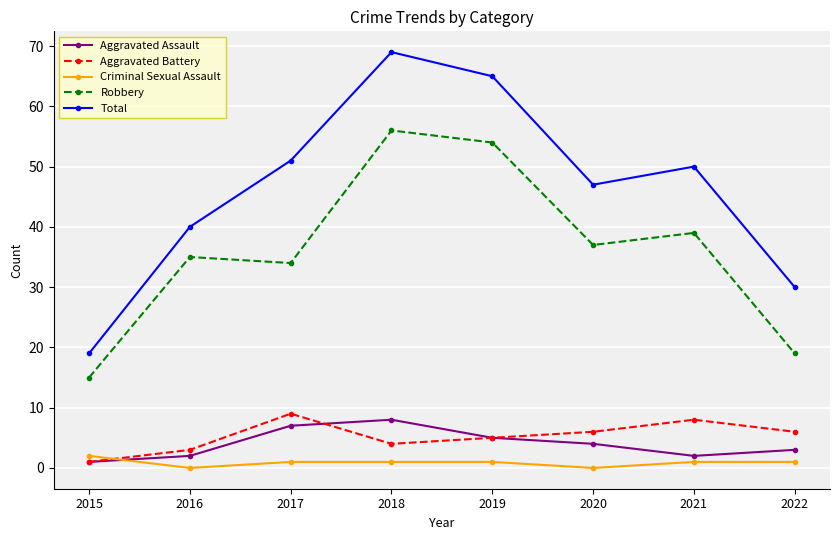

What is the difference between the Aggravated Battery values at 2019 and 2022?

1